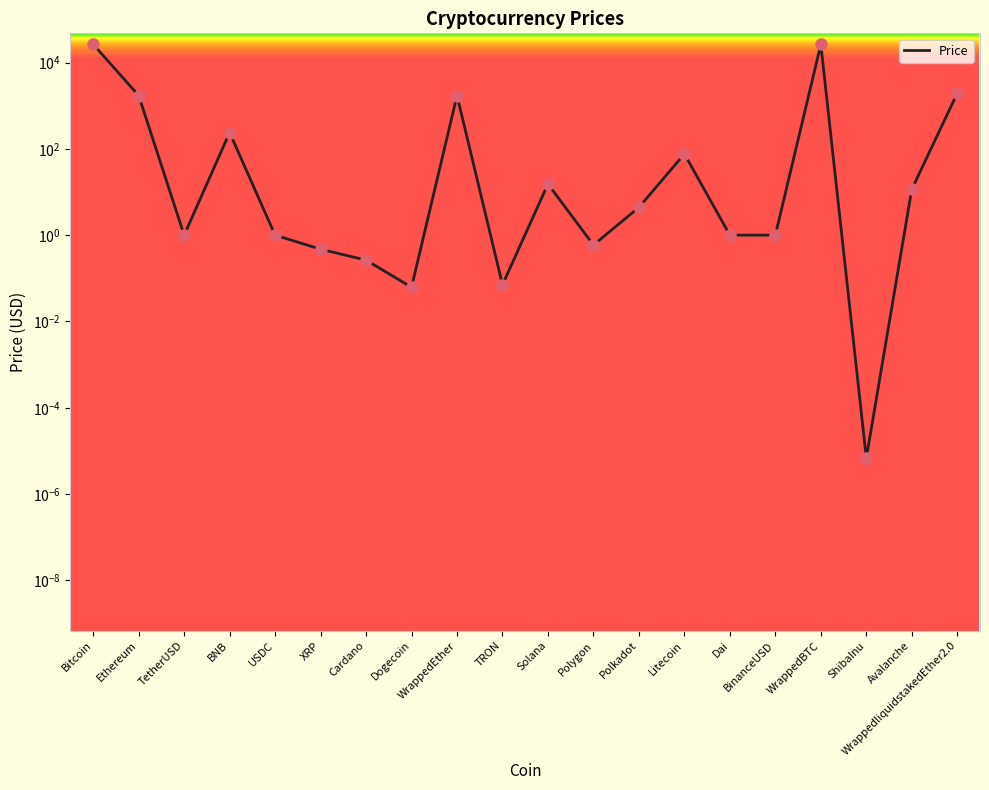

Which has a higher value, TetherUSD or BinanceUSD?

BinanceUSD